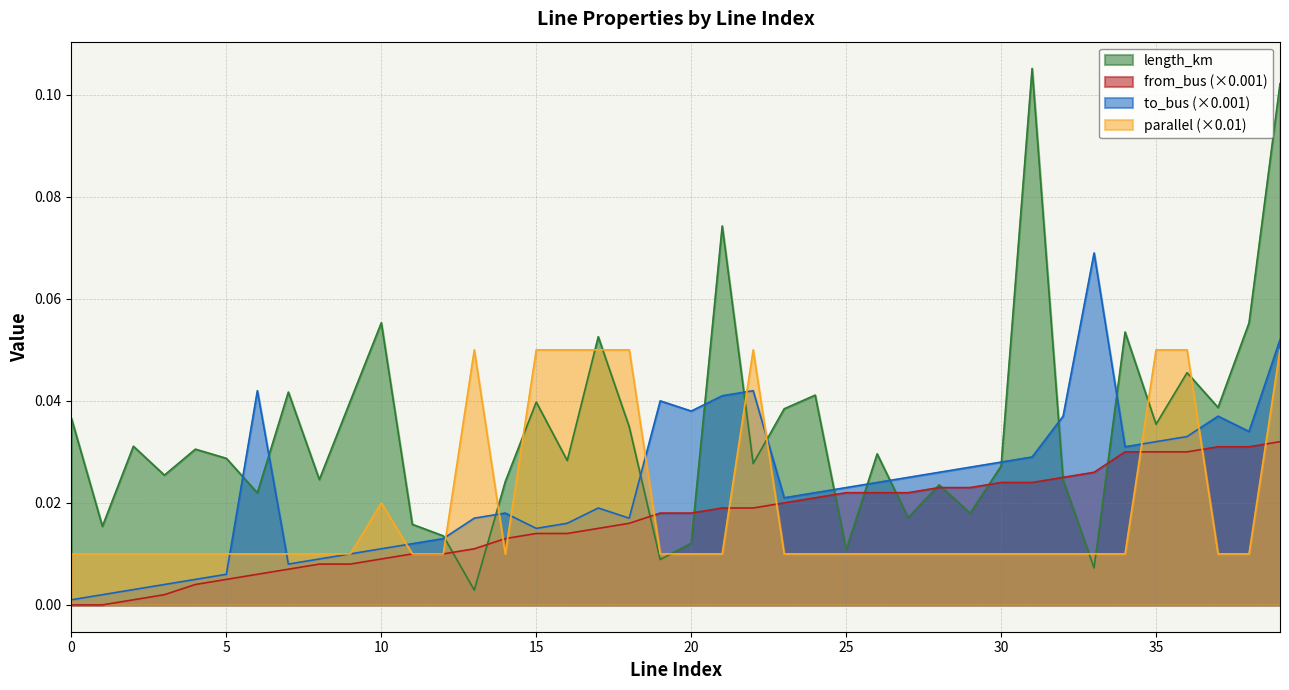

Is the value of parallel at 29 greater than the value of to_bus at 7?

Yes